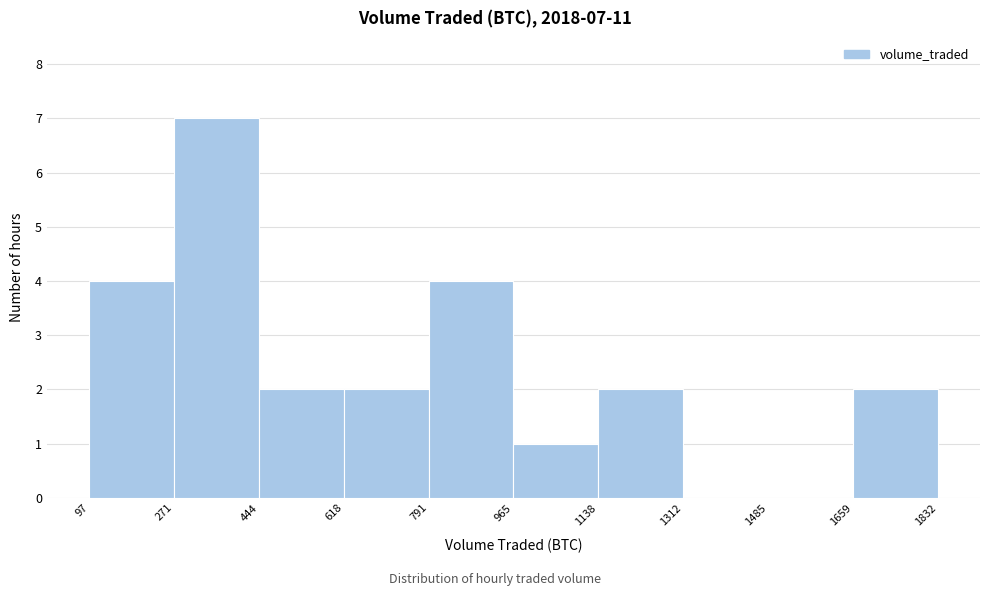

Which range on the x-axis has the tallest bar?

271 to 444